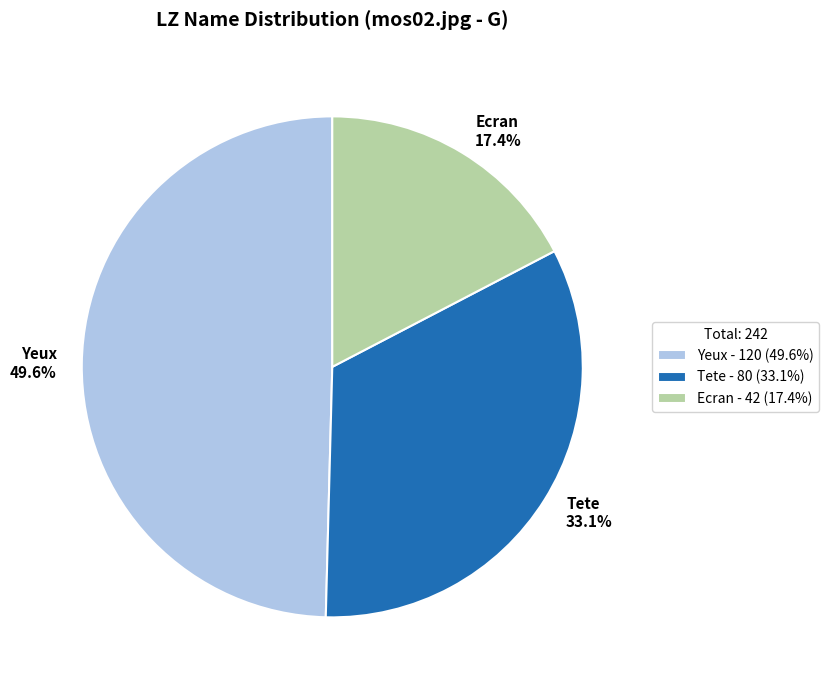

How much of the chart is everything except Yeux?

50.4%